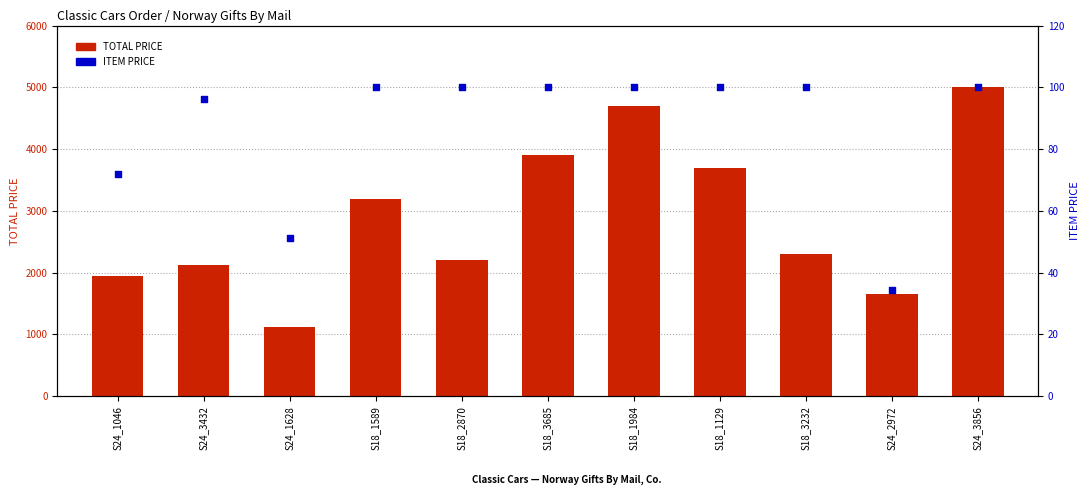

What are all the series names shown in the legend?

TOTAL PRICE, ITEM PRICE